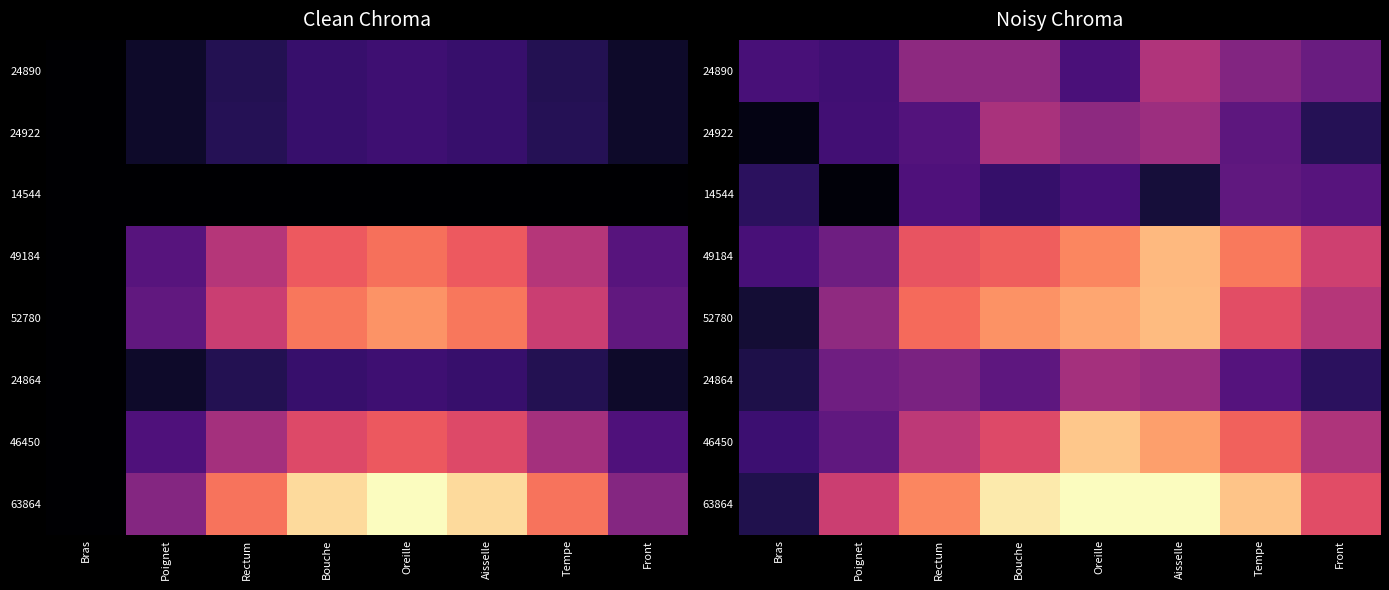

At how many categories does at least one series exceed 0?

8